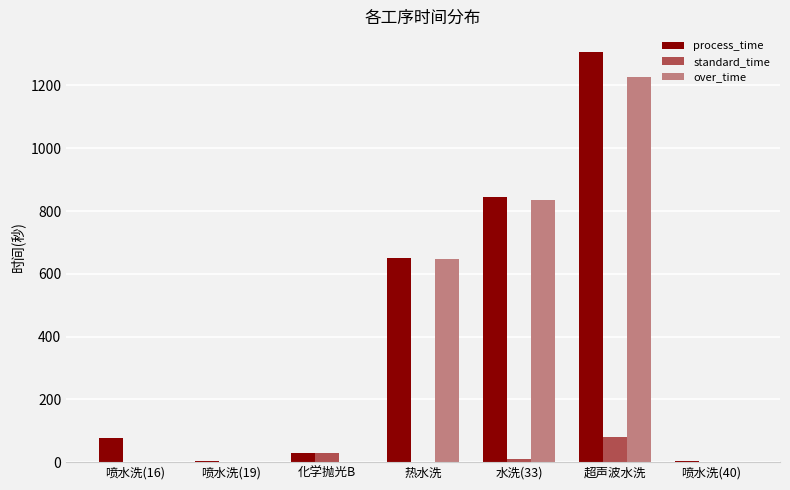

At which label does standard_time reach its peak?

超声波水洗